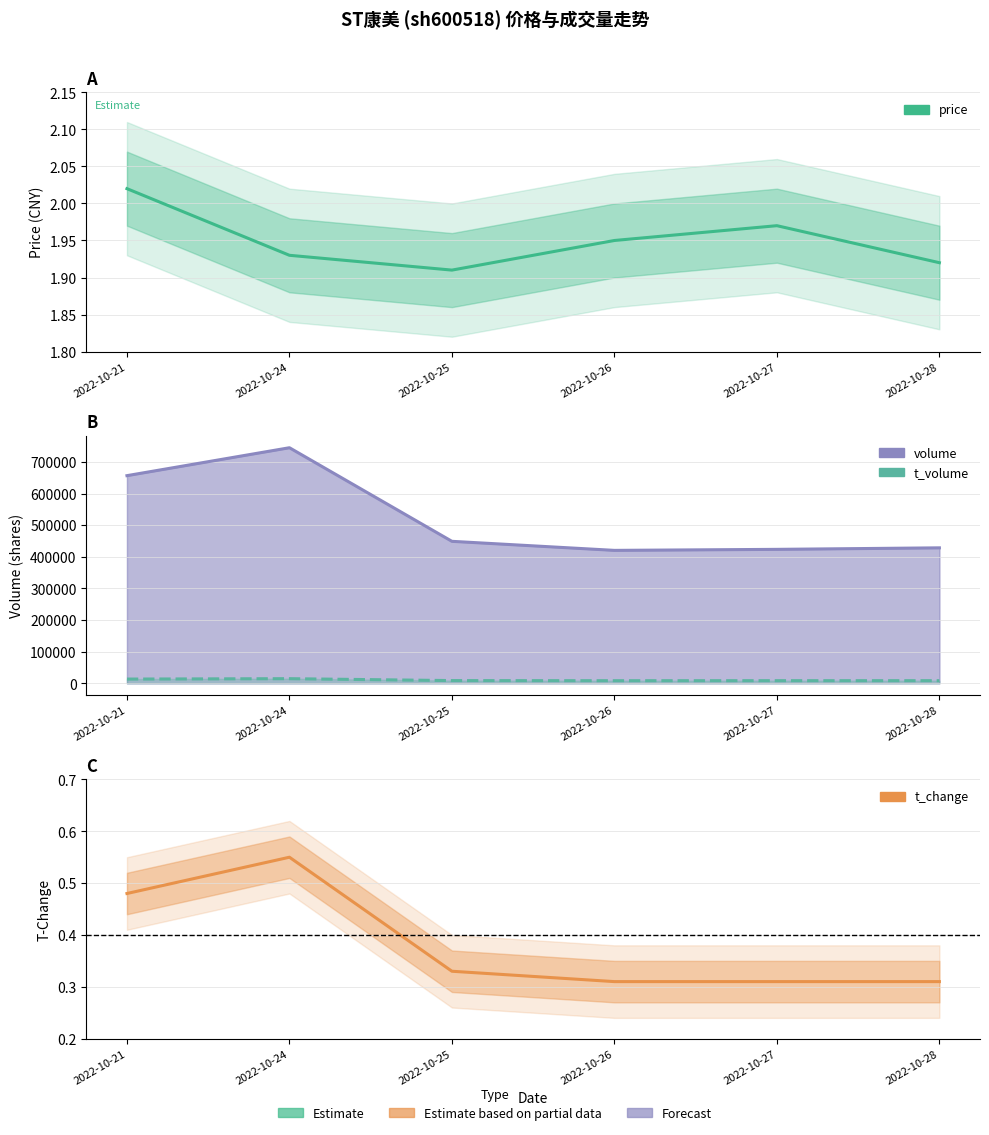

Reading right to left, transcribe all the data shown in this chart.

price: 2022-10-28=1.9	2022-10-27=2.0	2022-10-26=1.9	2022-10-25=1.9	2022-10-24=1.9	2022-10-21=2.0
volume: 2022-10-28=428513.0	2022-10-27=423707.0	2022-10-26=420482.0	2022-10-25=449108.0	2022-10-24=745170.0	2022-10-21=656845.0
t_volume: 2022-10-28=8307.0	2022-10-27=8305.0	2022-10-26=8208.0	2022-10-25=8589.0	2022-10-24=14642.0	2022-10-21=13396.0
t_change: 2022-10-28=0.3	2022-10-27=0.3	2022-10-26=0.3	2022-10-25=0.3	2022-10-24=0.6	2022-10-21=0.5